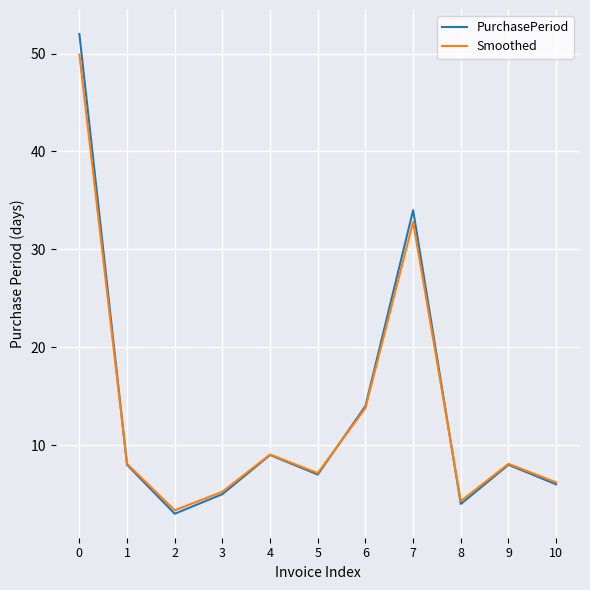

What is the total value across all series at 7?

66.8